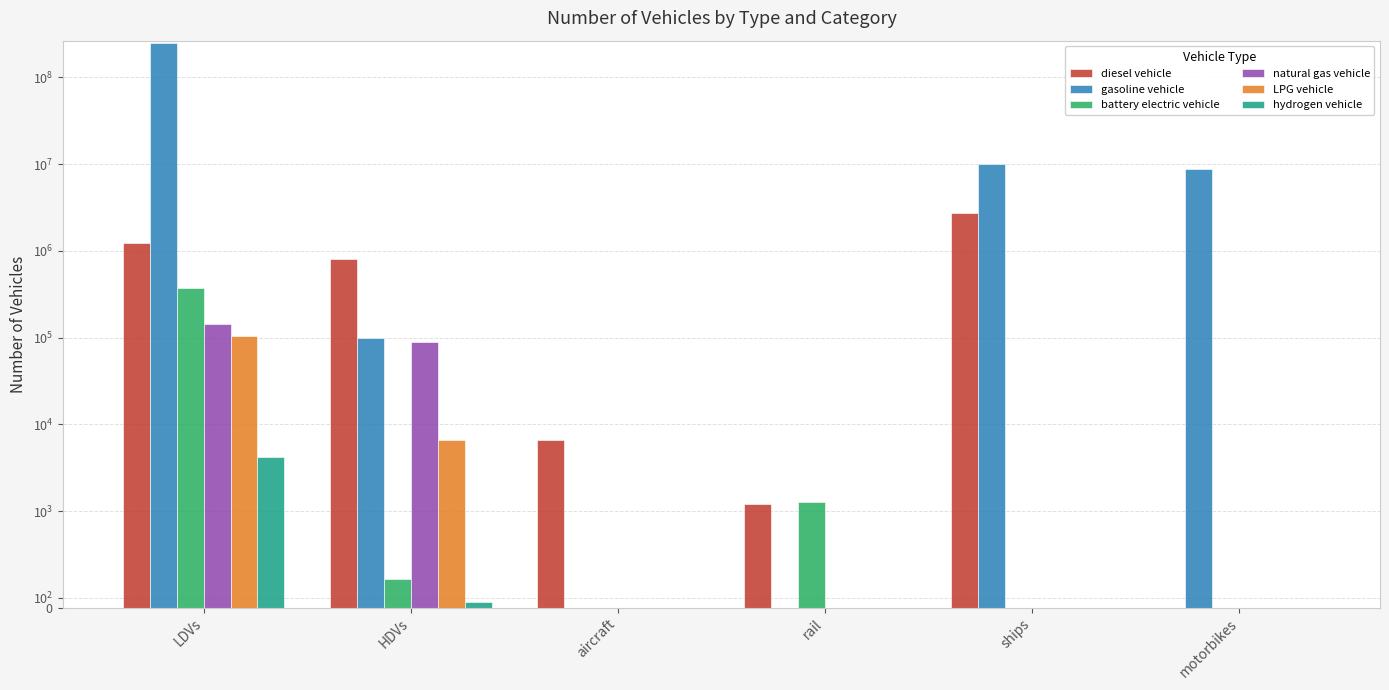

True or false: gasoline vehicle has a value of 0.0 at rail.

True